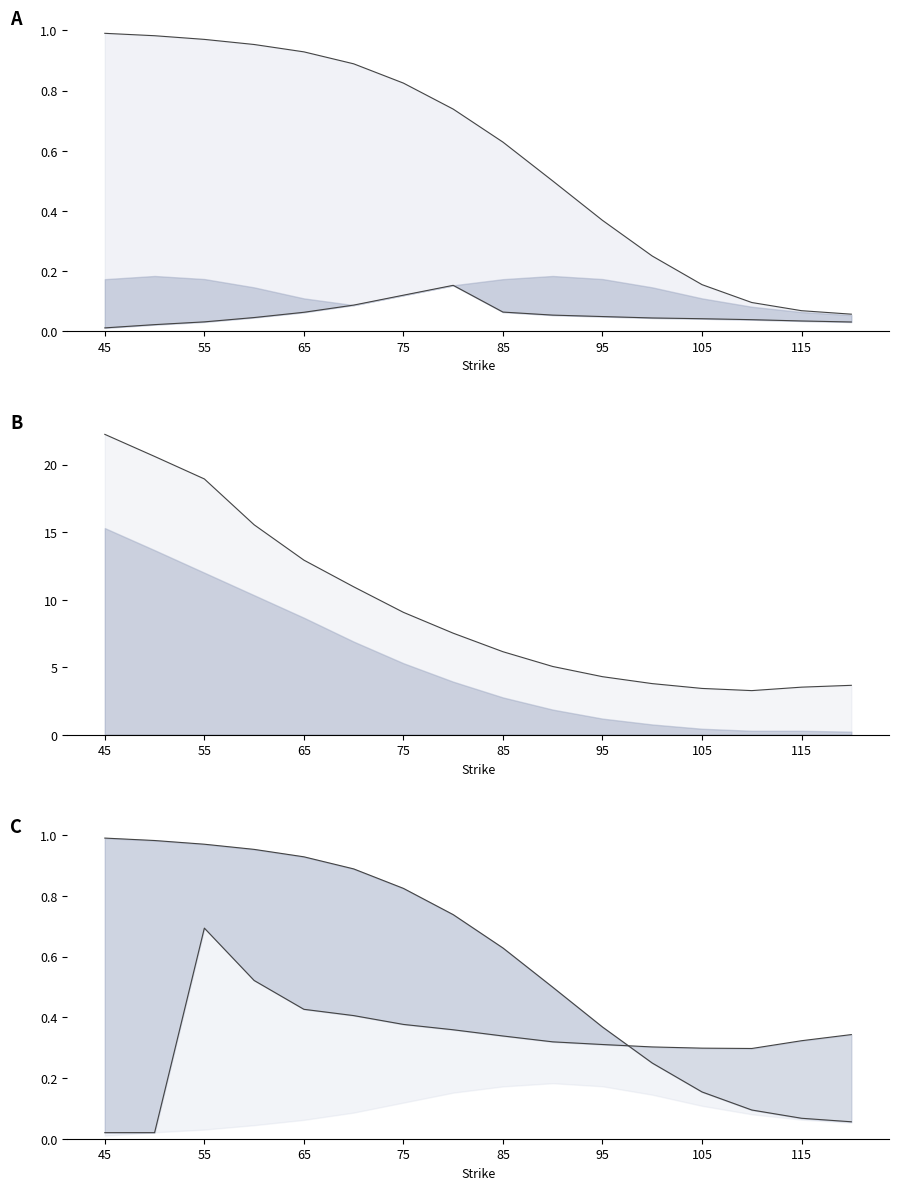

Is the value of base line at 45 greater than the value of delta line at 55?

No